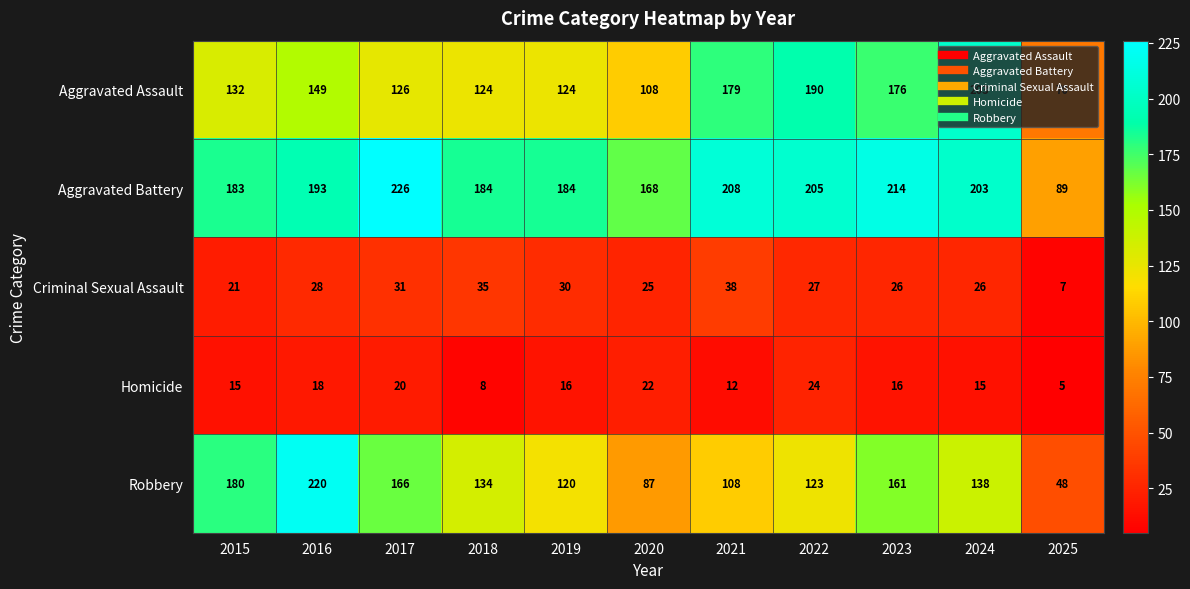

True or false: Robbery has a value of 134 at 2018.

True